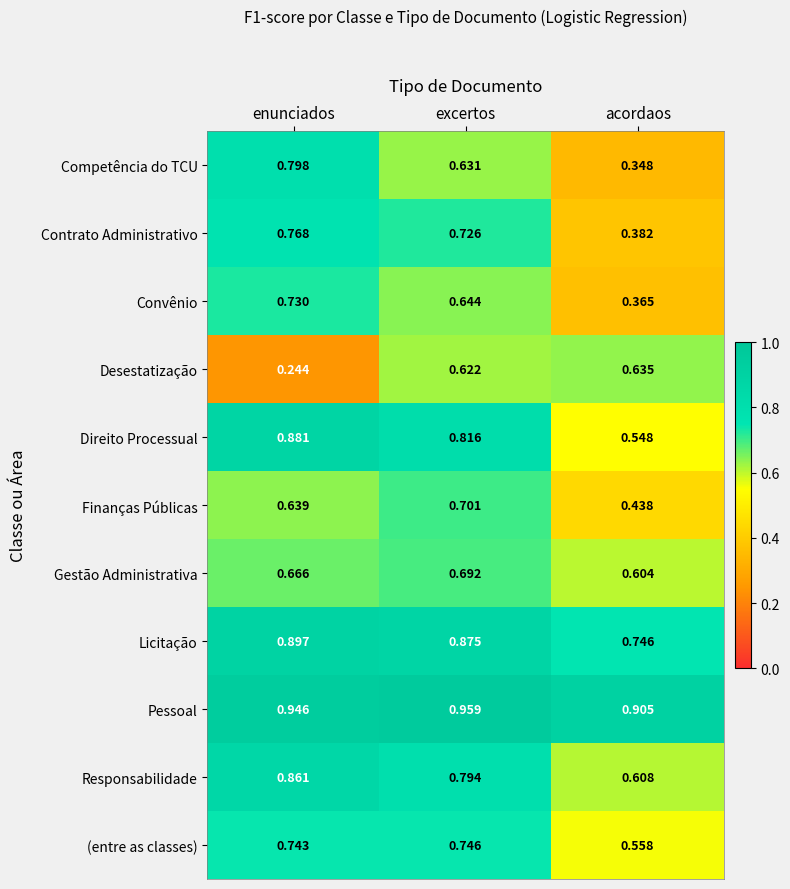

Between enunciados and acordaos, which series saw the biggest shift?

Competência do TCU